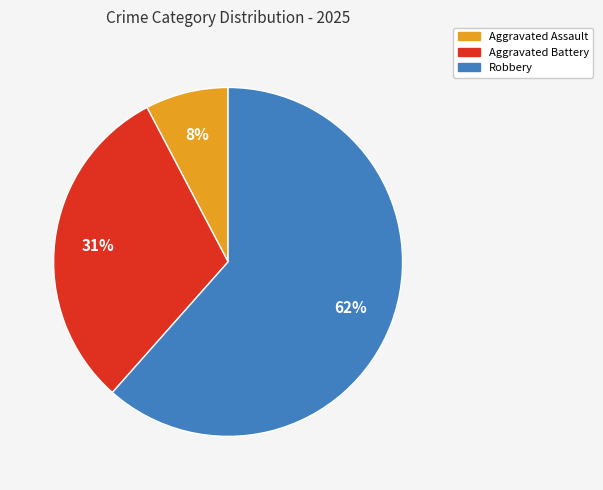

To the nearest percent, what is the average slice percentage?

33%